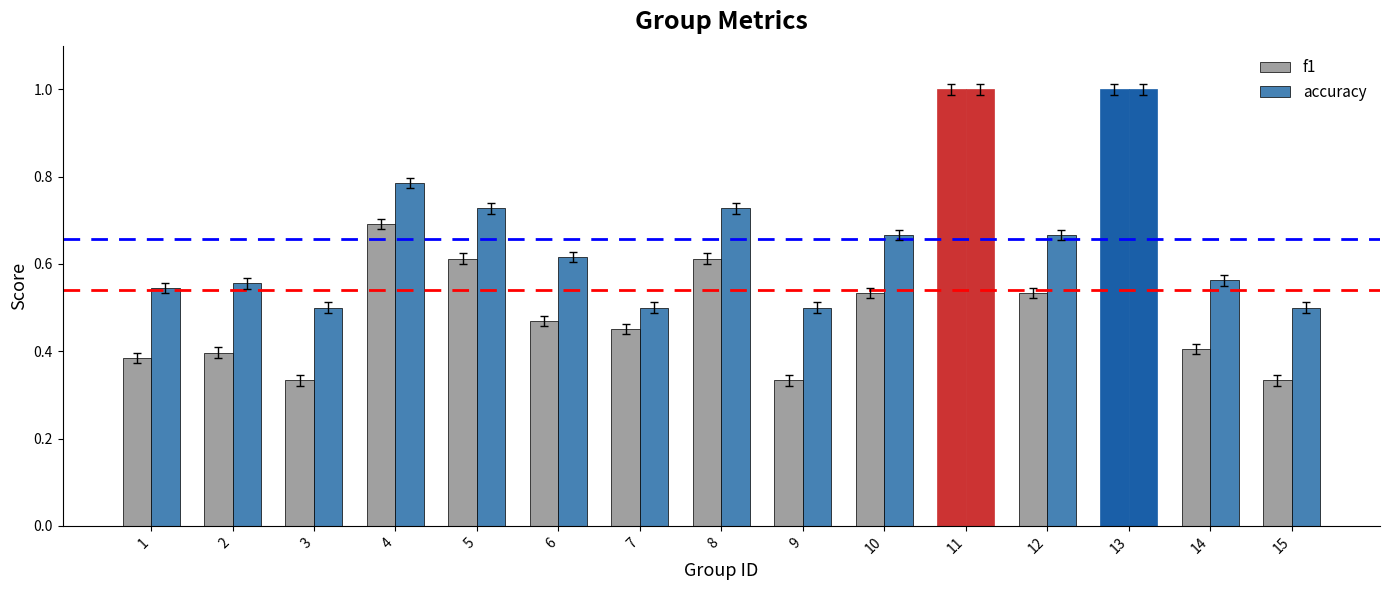

What is the value of the accuracy bar at the 8th from the left?

0.7